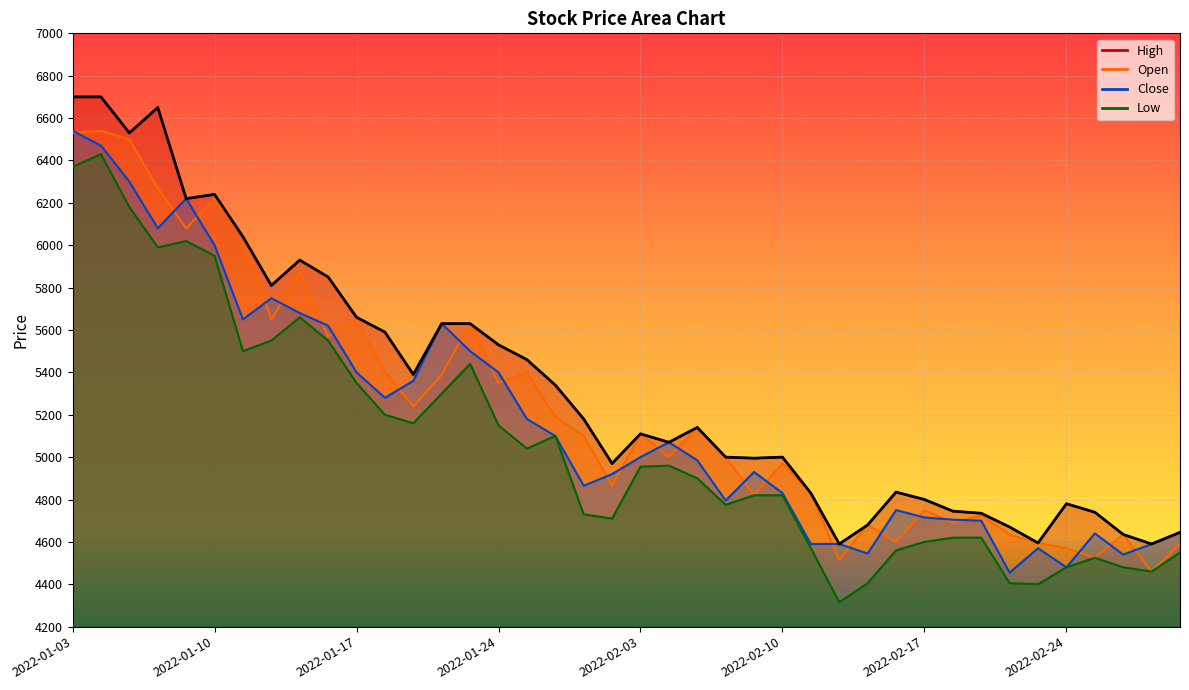

How many interior local peaks does the Low series have?

7